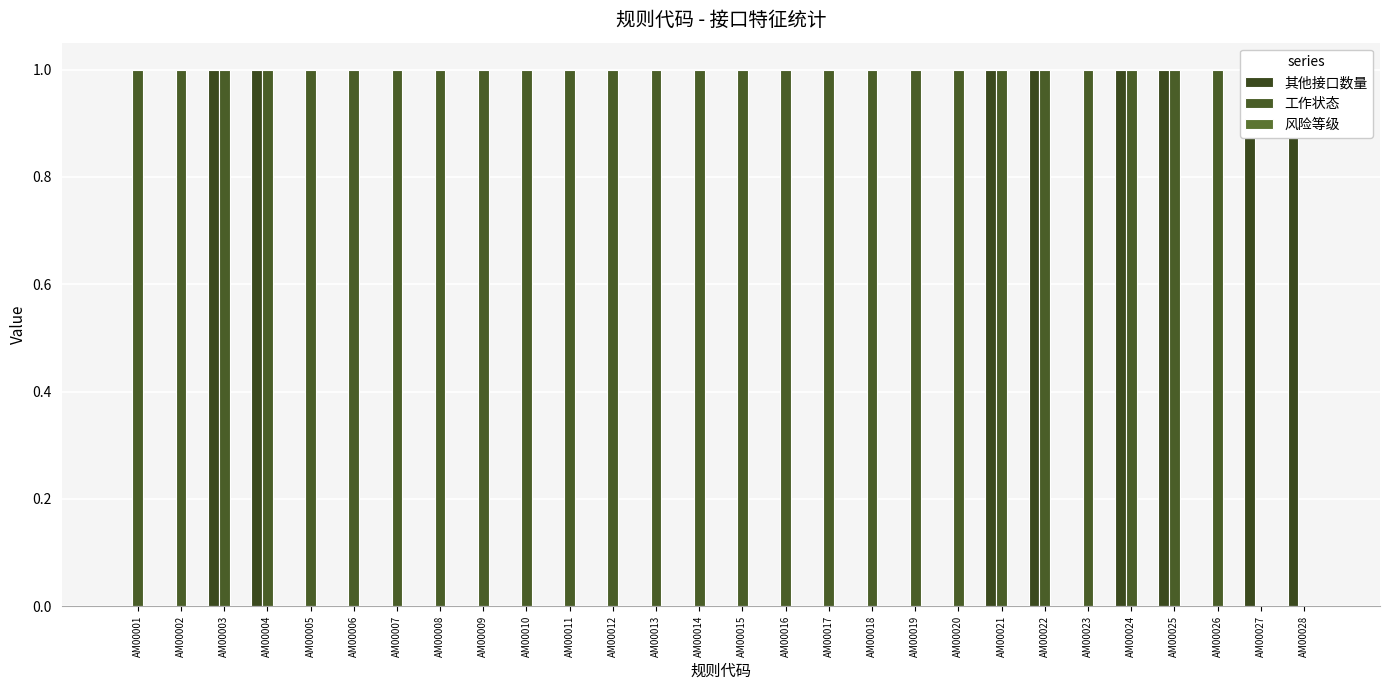

Are the bars horizontal?

No